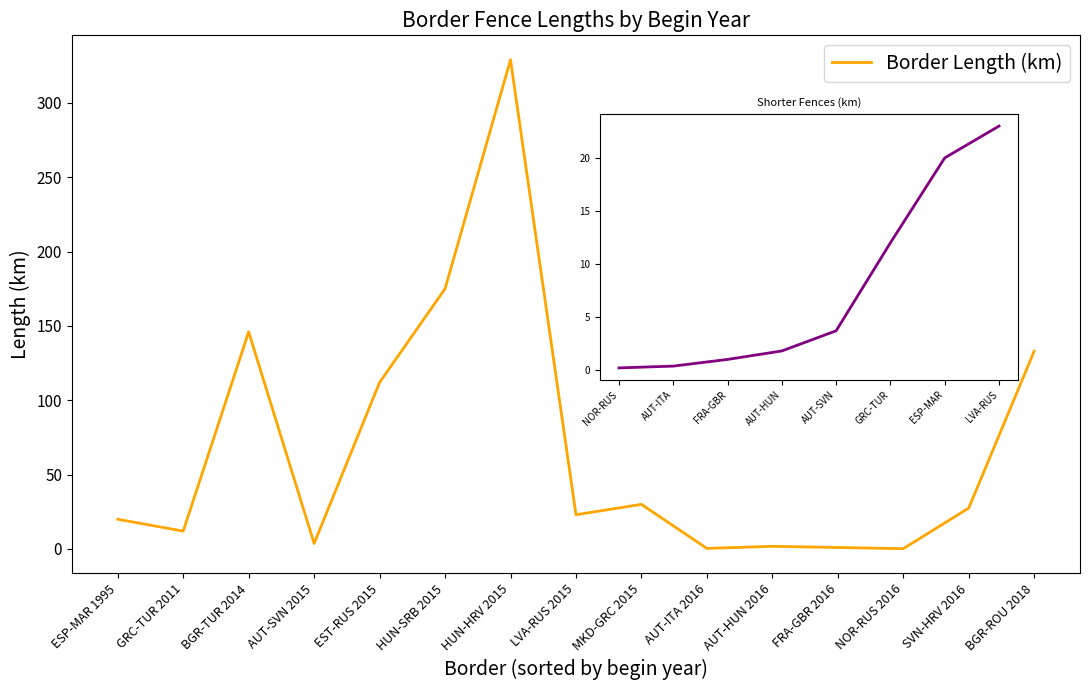

What is the sum of the values at EST-RUS 2015 and LVA-RUS 2015?

135.0